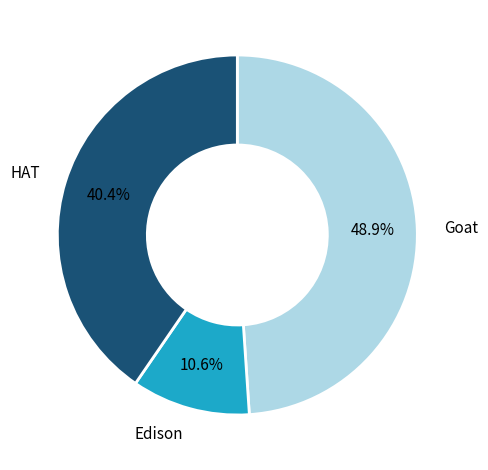

Does any single category account for the majority?

No